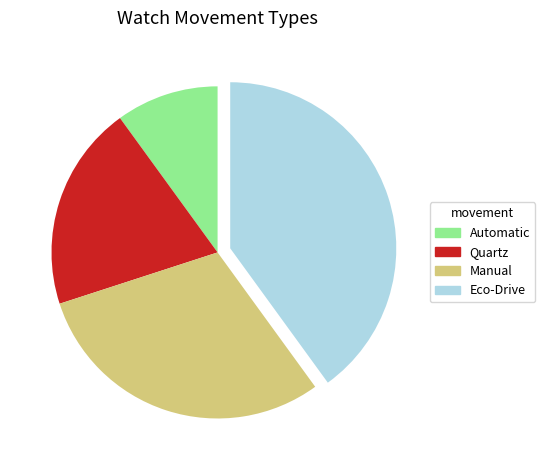

What is the smallest slice in the pie chart?

Automatic